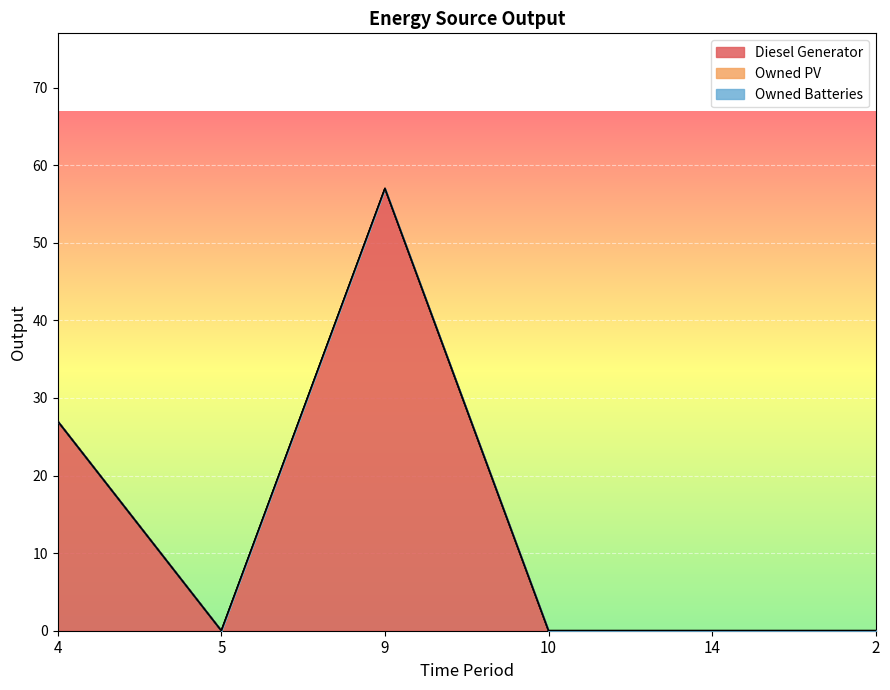

What is the label of the 5th point from the left?

14